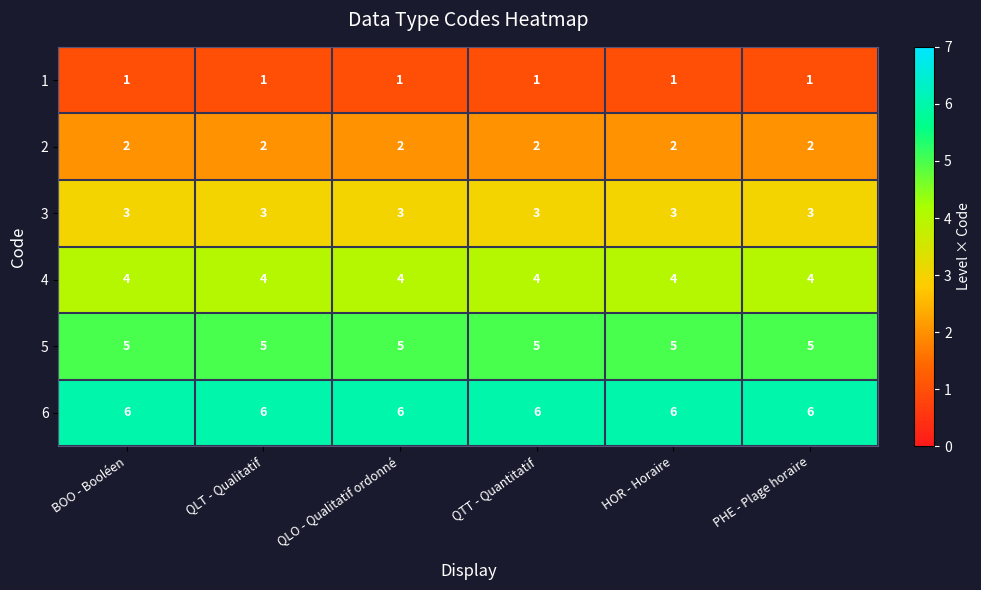

Read the 3 value at QTT - Quantitatif.

3